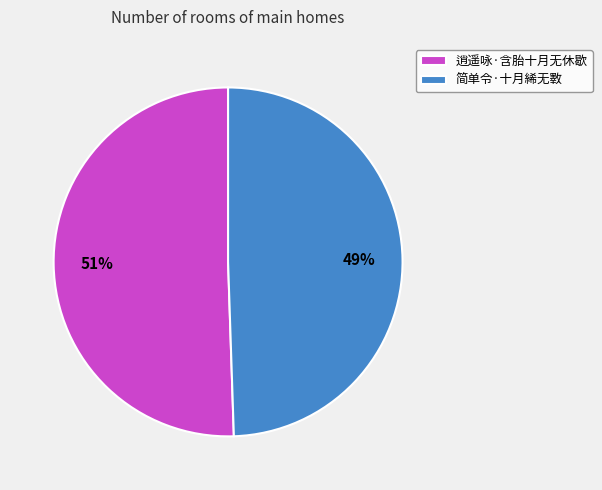

Which has a higher value, 逍遥咏·含胎十月无休歇 or 简单令·十月絺无斁?

逍遥咏·含胎十月无休歇